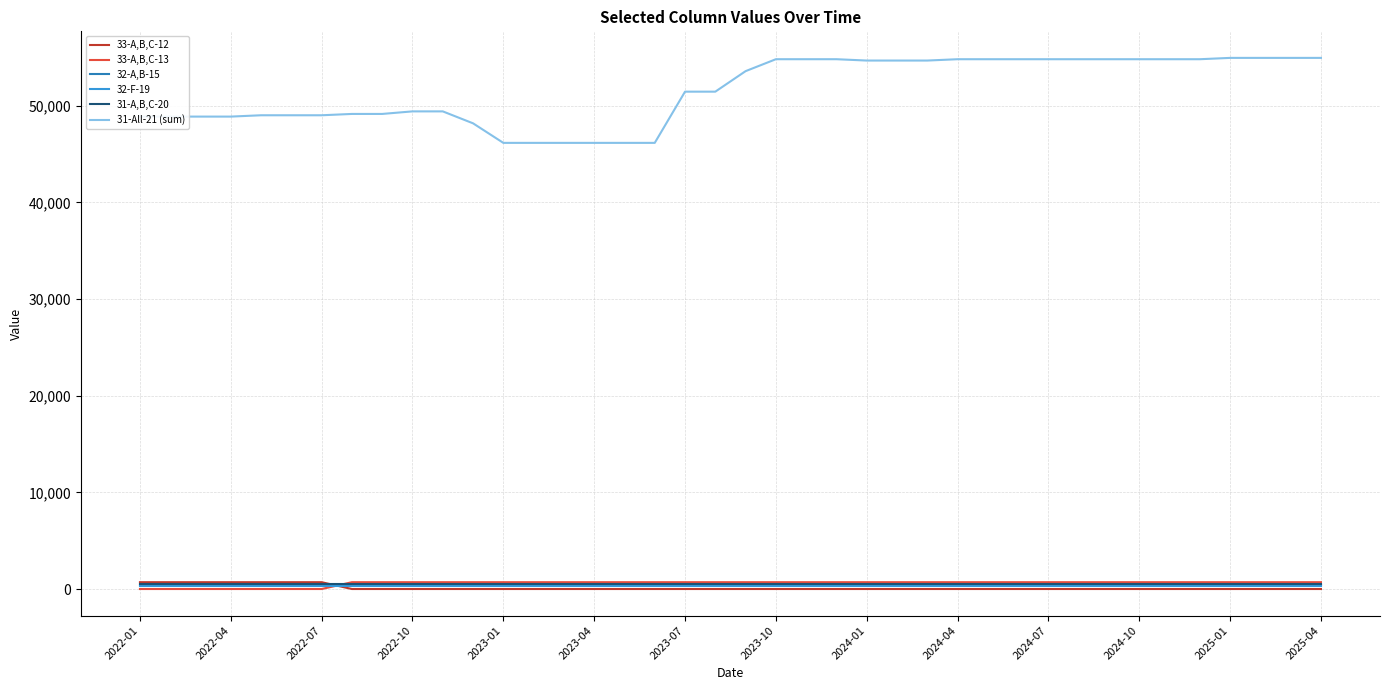

Which series has the widest spread of values?

31-All-21 (sum)